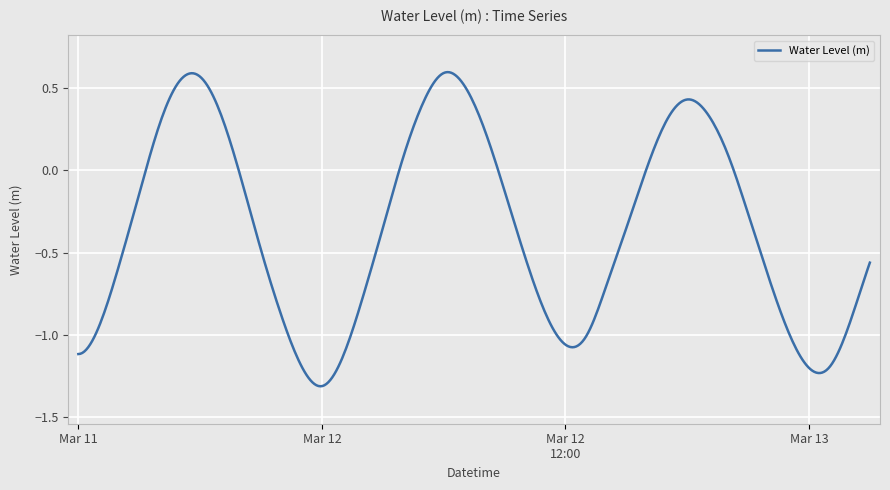

What is the difference between the maximum and minimum values?

1.9